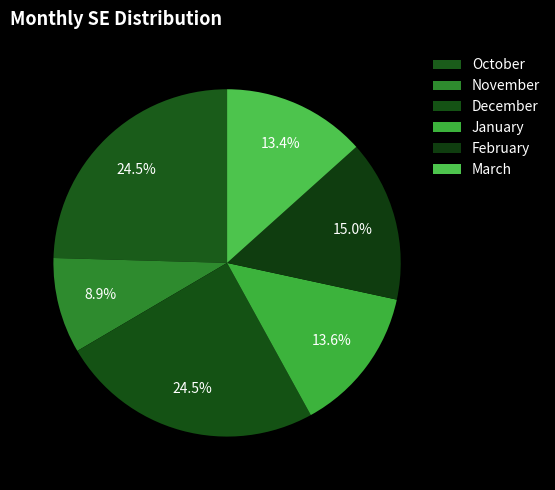

Count the number of slices in the pie.

6